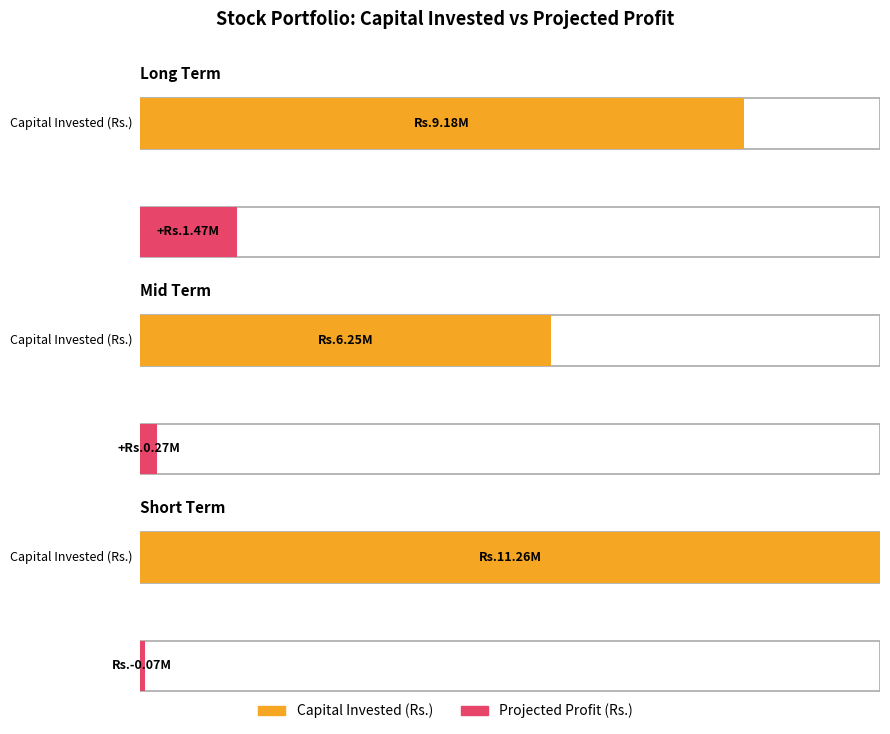

Reading left to right, extract all data points from this chart.

Capital Invested (Rs.): 9181580.1	6252873.1	11255639.8
Projected Profit (Rs.): 1474584.6	267063.1	-69912.4